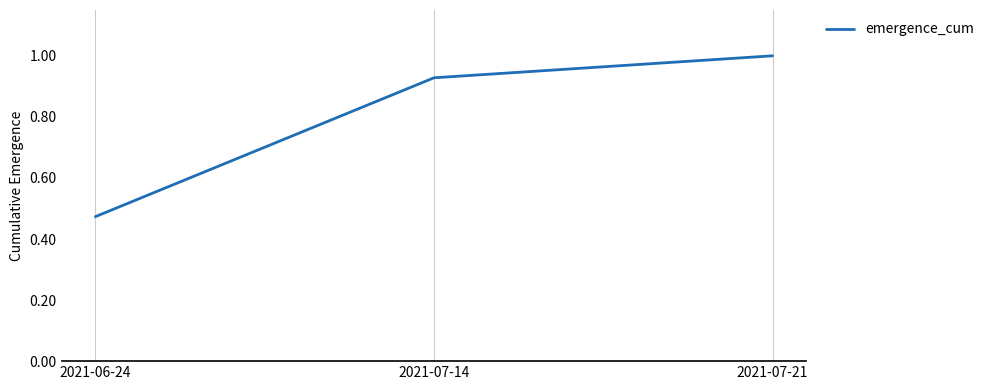

Rank the categories by value from lowest to highest.

2021-06-24, 2021-07-14, 2021-07-21